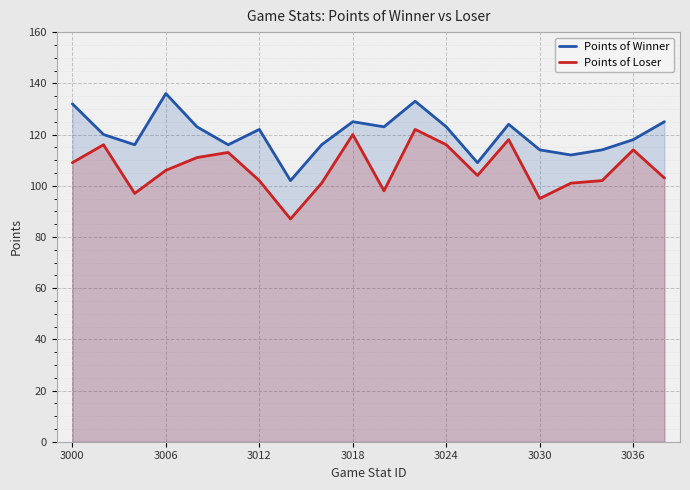

What is the spread (max minus min) of values at 3018?

5